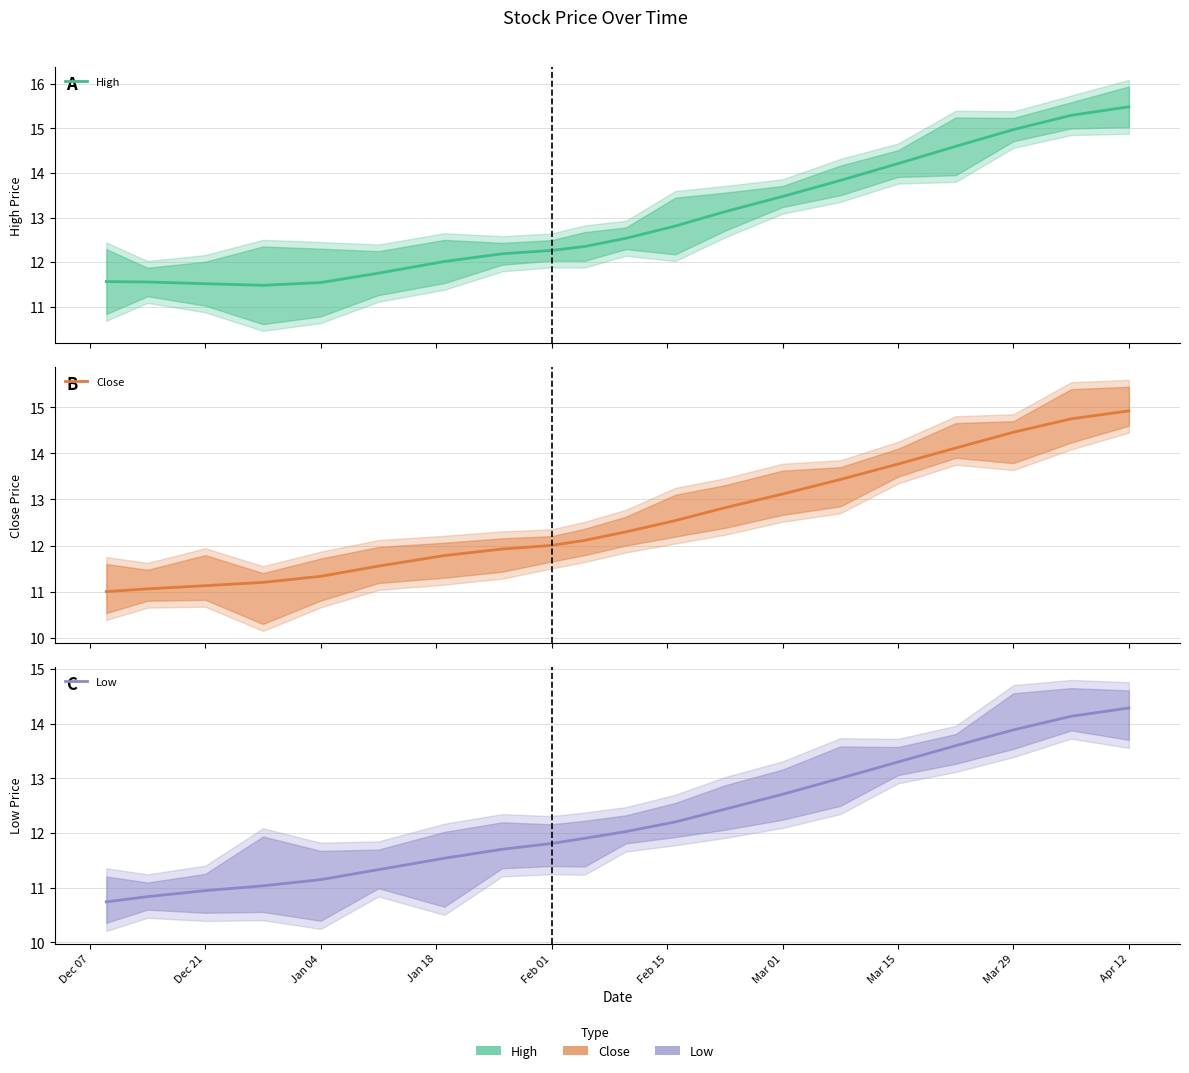

Which label corresponds to the smallest value in the chart?

Dec 07